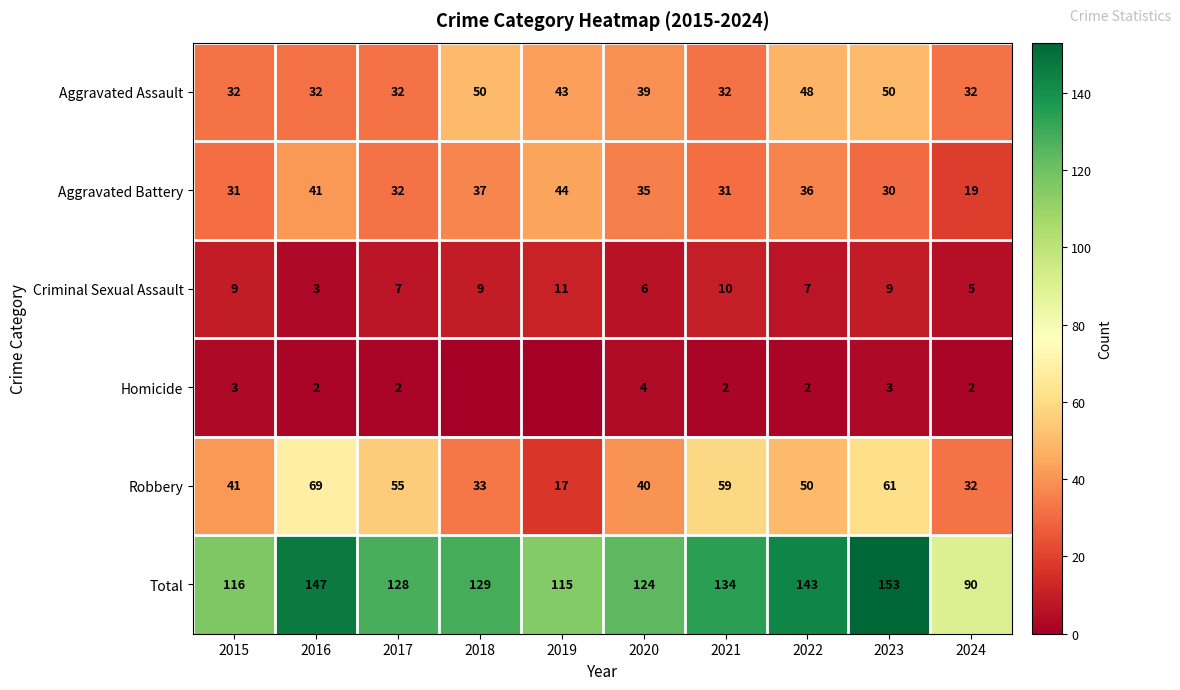

At which category is the sum across all series the highest?

2023